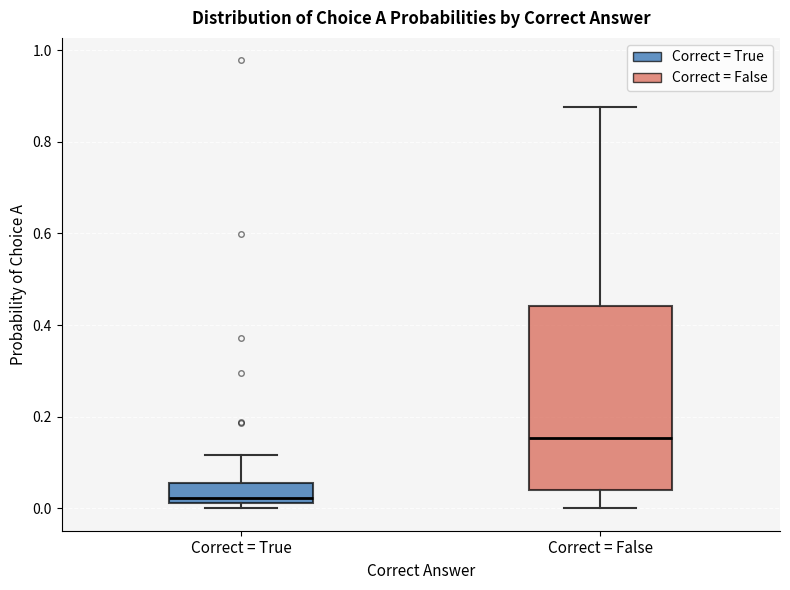

Reading left to right, read every box against the y-axis: the position of its median line, the range the box covers, and the ends of its whiskers. The values are not printed on the chart, so give them approximately, as read against the axis.

Correct = True: median 0.02 (just above the box's lower edge), box 0.02 to 0.06, whiskers 0.00 to 0.12
Correct = False: median 0.16, box 0.04 to 0.44, whiskers 0.00 to 0.88